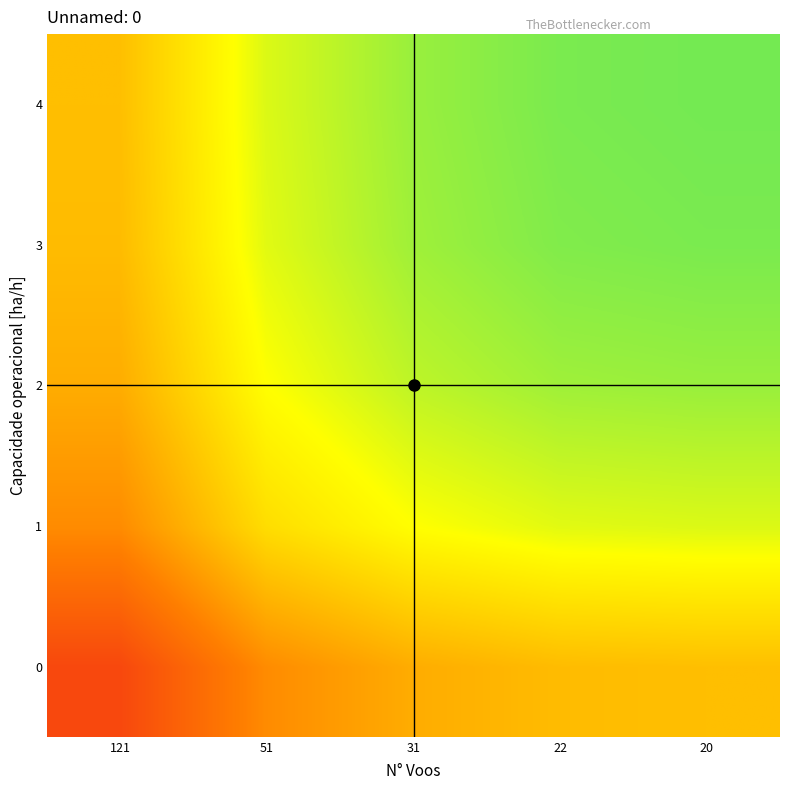

Reading left to right, list all the values displayed in this chart.

0: 121=5.1	51=5.8	31=6.1	22=6.2	20=6.3
1: 121=5.8	51=6.5	31=6.8	22=6.9	20=7.0
2: 121=6.1	51=6.8	31=7.1	22=7.2	20=7.2
3: 121=6.2	51=6.9	31=7.2	22=7.3	20=7.4
4: 121=6.3	51=7.0	31=7.2	22=7.4	20=7.4